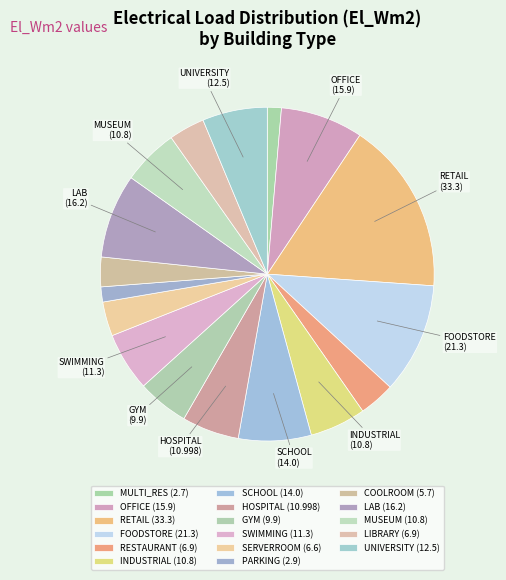

Is there a majority slice in this chart?

No